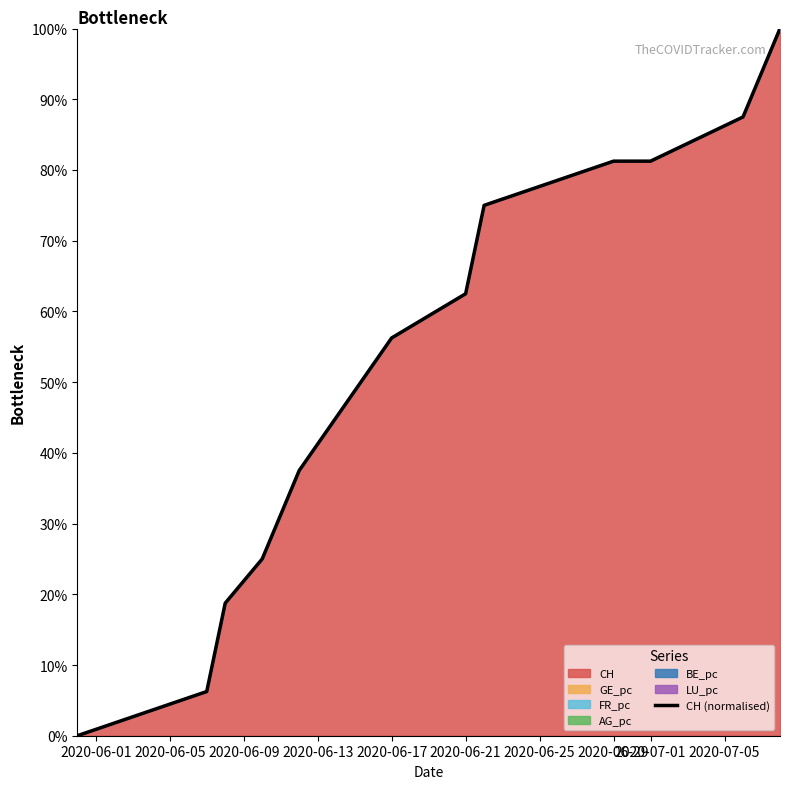

Does the chart display data point markers on the line(s)?

No